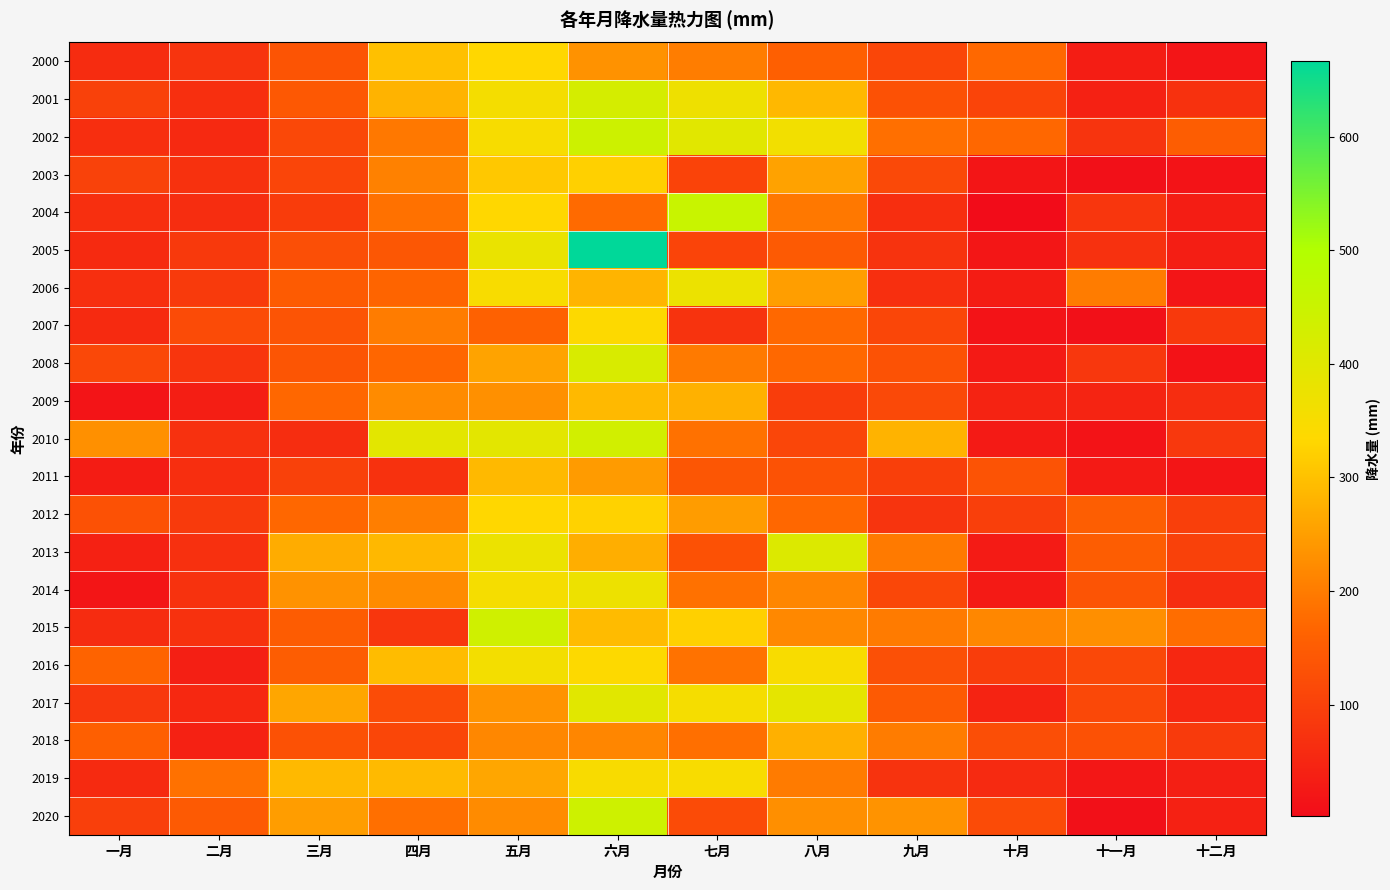

What is the difference between the highest and lowest values at 十一月?

219.8